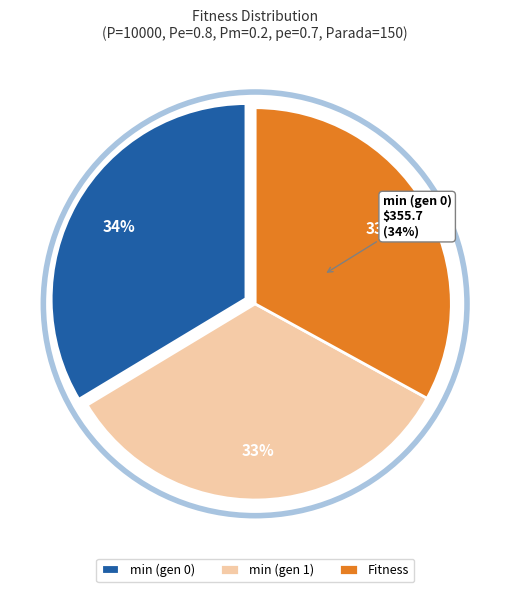

To the nearest percent, what is the combined percentage of Fitness and min (gen 0)?

67%